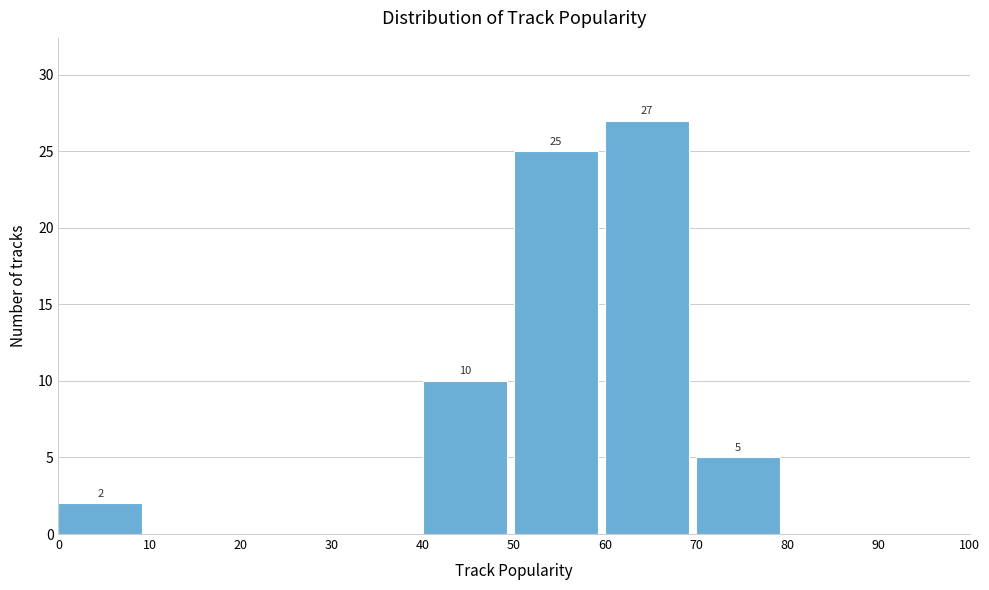

Over which range of the x-axis is the bar tallest?

60 to 70